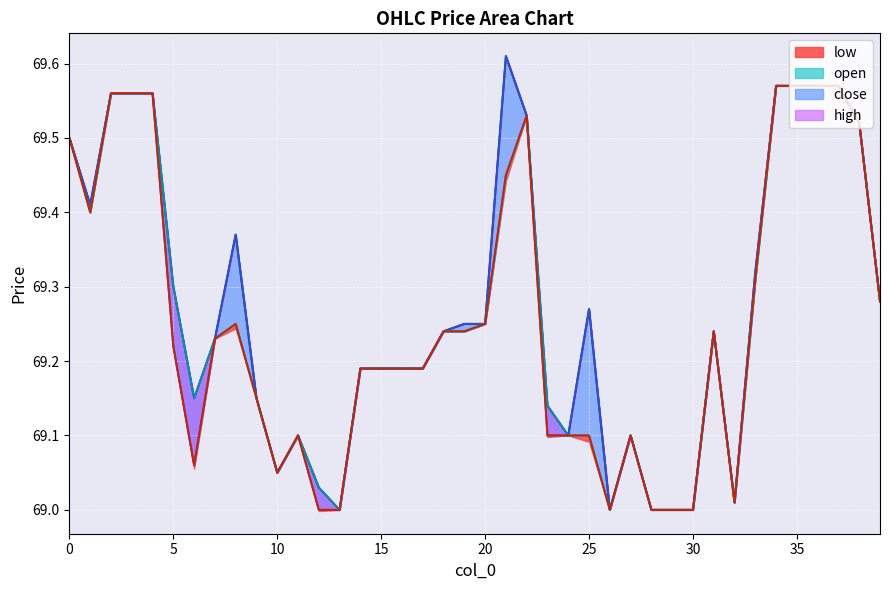

At 13, list the series in order from smallest to largest.

high, close, open, low